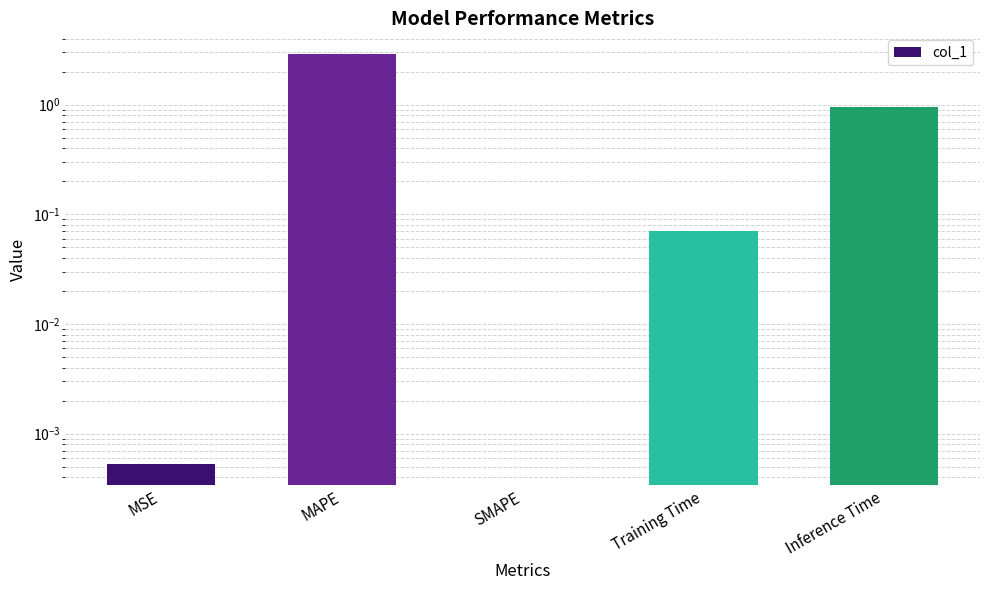

Rank the categories by value from lowest to highest.

SMAPE, MSE, Training Time, Inference Time, MAPE